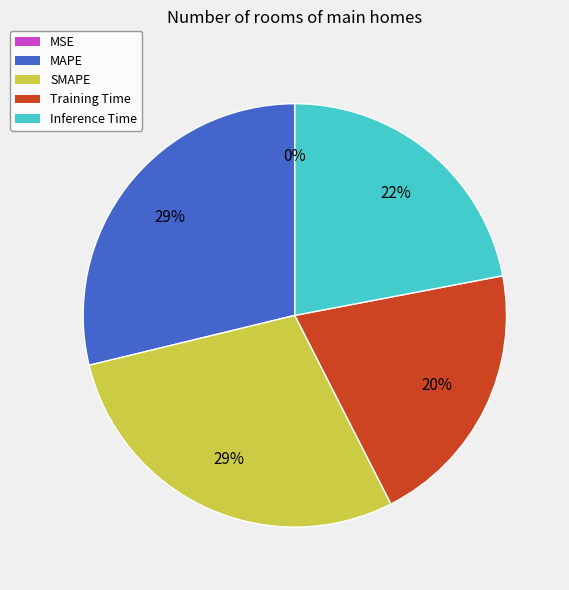

Do MAPE and Training Time together represent more than half of the pie?

No